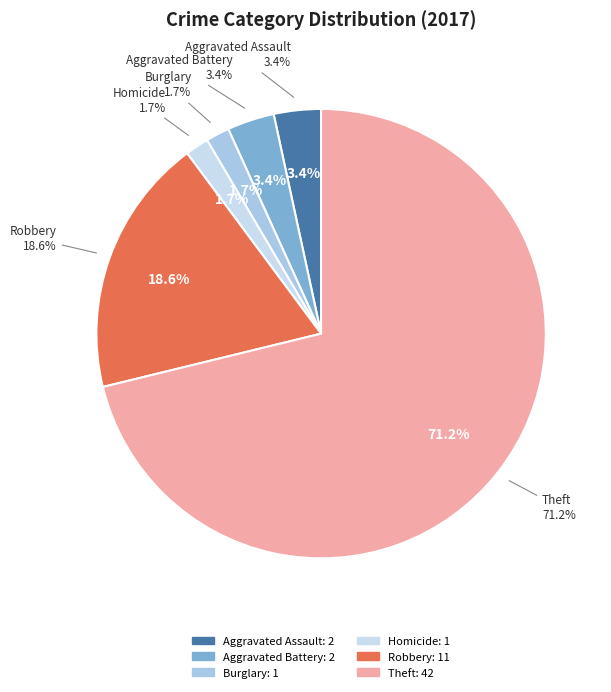

To the nearest percent, what is the combined percentage of Burglary and Aggravated Battery?

5%